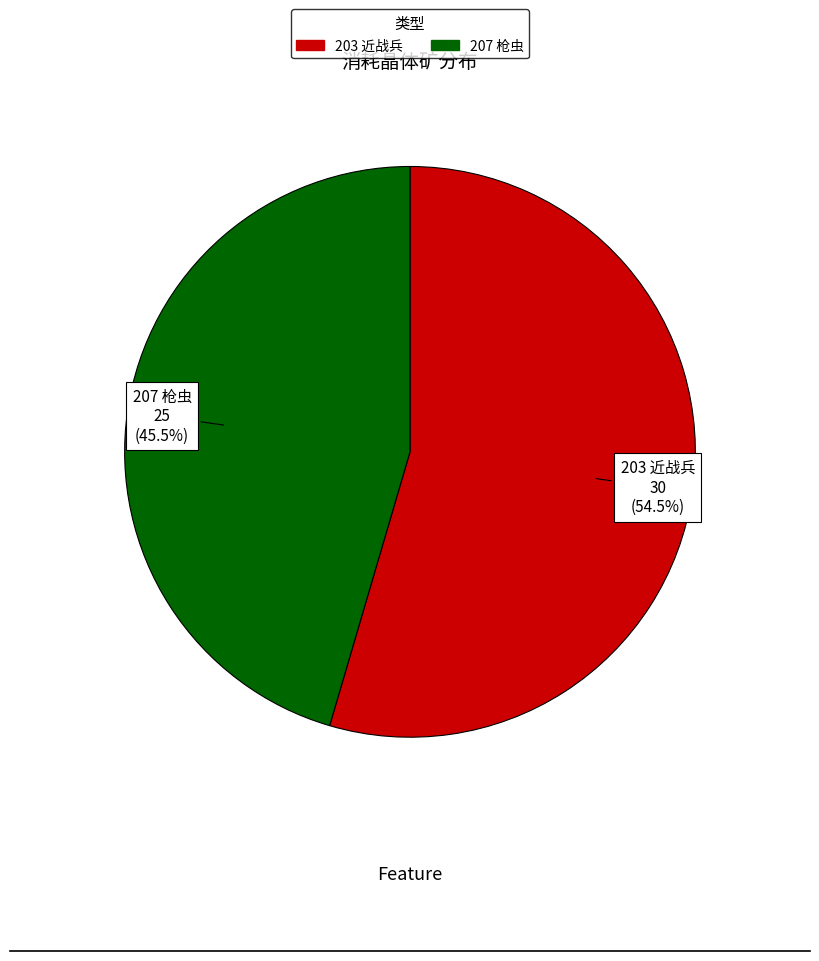

Count the number of slices in the pie.

2